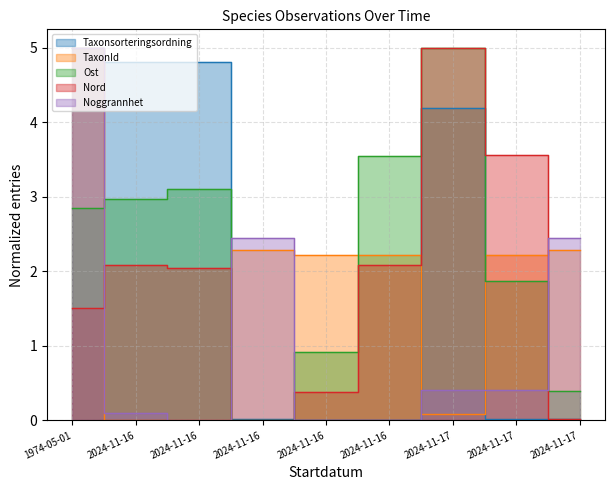

Reading right to left, list all the values displayed in this chart.

Taxonsorteringsordning: 2024-11-17=0.0	2024-11-17=0.0	2024-11-17=4.2	2024-11-16=0.0	2024-11-16=0.0	2024-11-16=0.0	2024-11-16=4.8	2024-11-16=4.8	1974-05-01=5.0
TaxonId: 2024-11-17=2.3	2024-11-17=2.2	2024-11-17=0.1	2024-11-16=2.2	2024-11-16=2.2	2024-11-16=2.3	2024-11-16=0.0	2024-11-16=0.0	1974-05-01=5.0
Ost: 2024-11-17=0.4	2024-11-17=1.9	2024-11-17=5.0	2024-11-16=3.5	2024-11-16=0.9	2024-11-16=0.0	2024-11-16=3.1	2024-11-16=3.0	1974-05-01=2.9
Nord: 2024-11-17=0.0	2024-11-17=3.6	2024-11-17=5.0	2024-11-16=2.1	2024-11-16=0.4	2024-11-16=0.0	2024-11-16=2.0	2024-11-16=2.1	1974-05-01=1.5
Noggrannhet: 2024-11-17=2.4	2024-11-17=0.4	2024-11-17=0.4	2024-11-16=0.0	2024-11-16=0.0	2024-11-16=2.4	2024-11-16=0.0	2024-11-16=0.1	1974-05-01=5.0